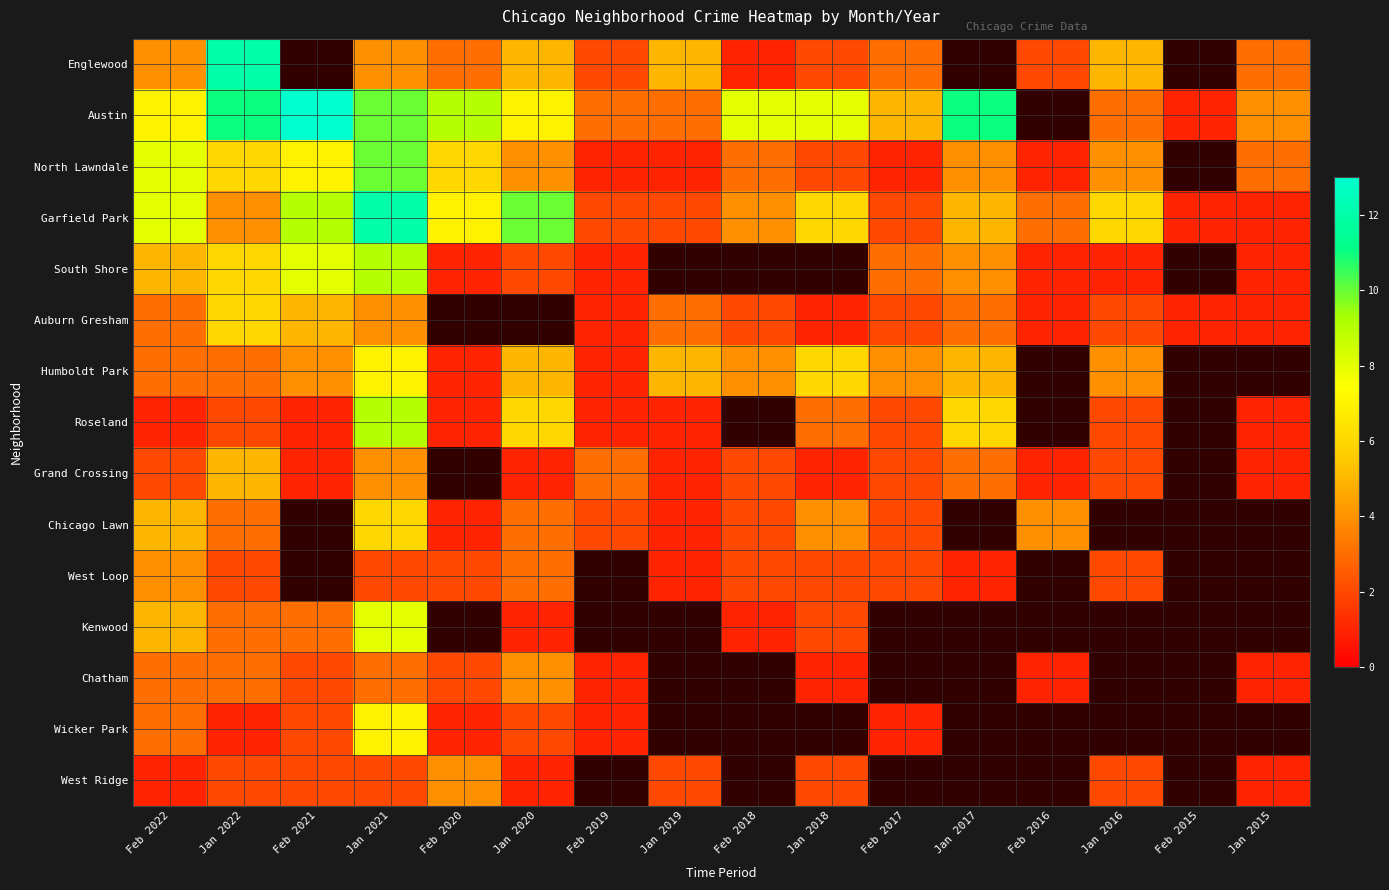

At how many categories does at least one series exceed 7?

9